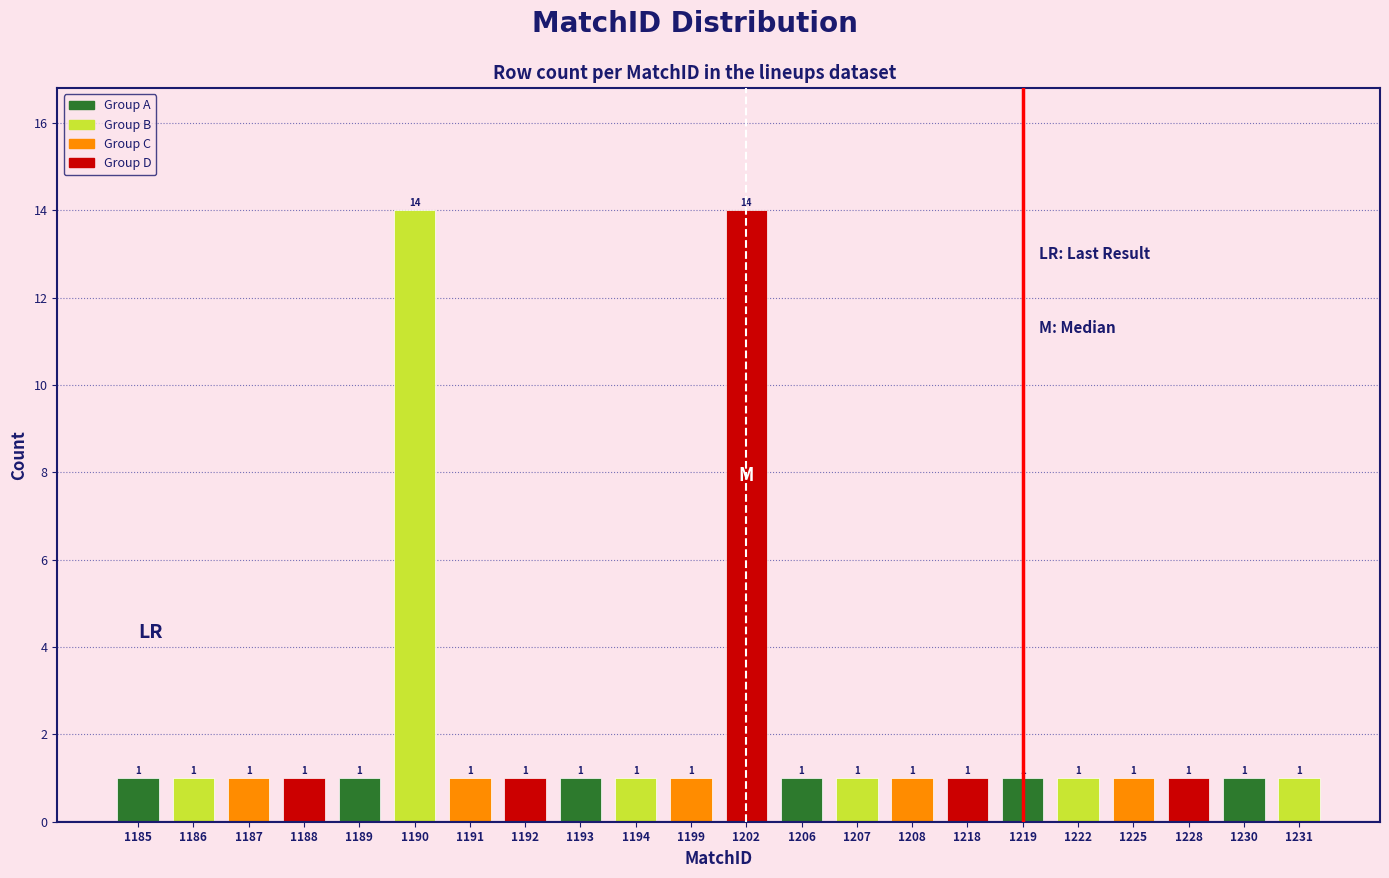

Reading right to left, transcribe all the data shown in this chart.

1231=1	1230=1	1228=1	1225=1	1222=1	1219=1	1218=1	1208=1	1207=1	1206=1	1202=14	1199=1	1194=1	1193=1	1192=1	1191=1	1190=14	1189=1	1188=1	1187=1	1186=1	1185=1